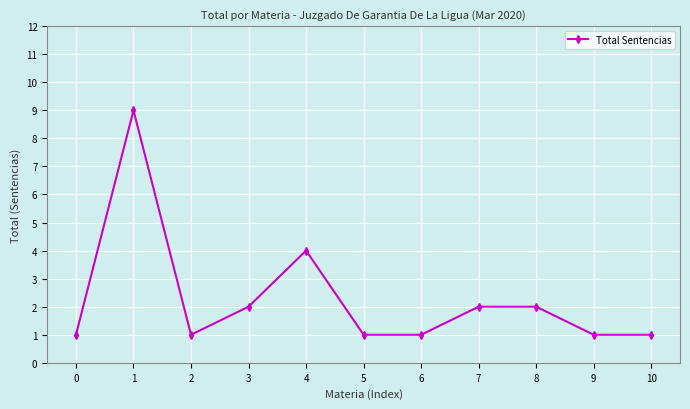

Which category has the highest value across all series?

1